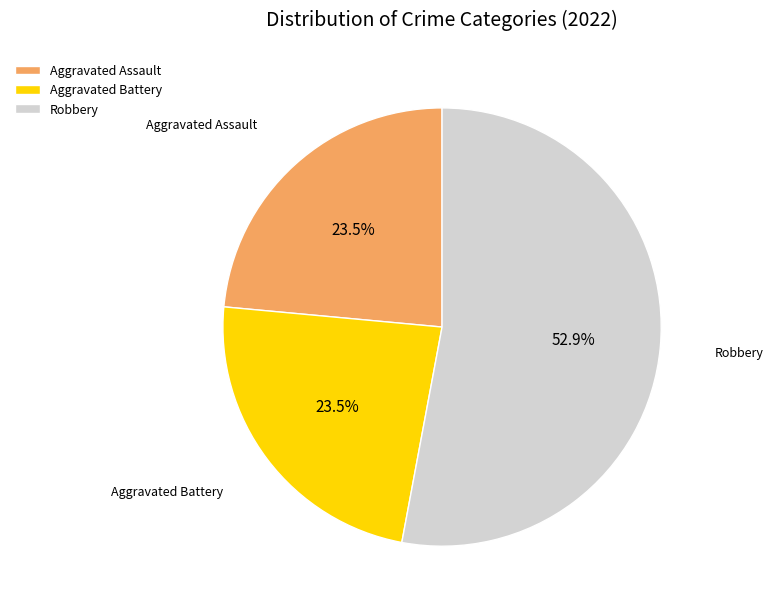

How many segments does this pie chart have?

3